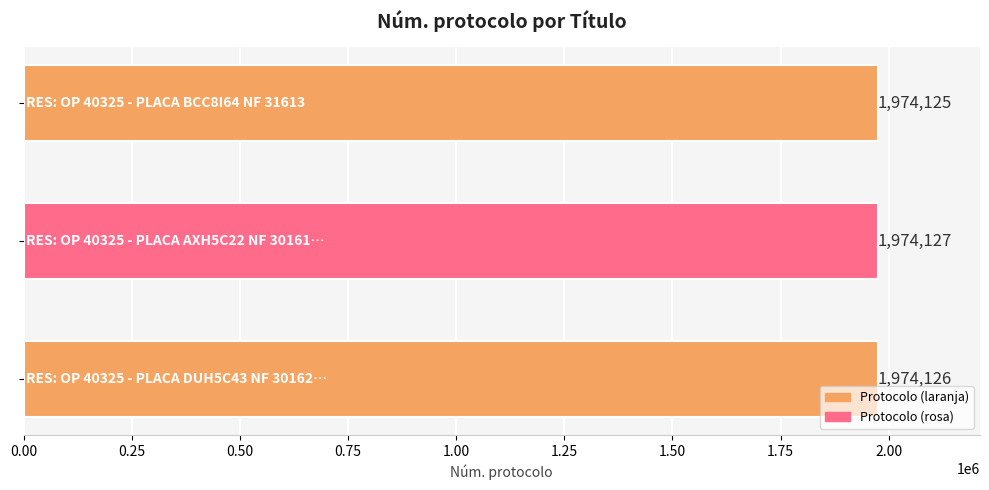

Does the chart contain stacked bars?

No